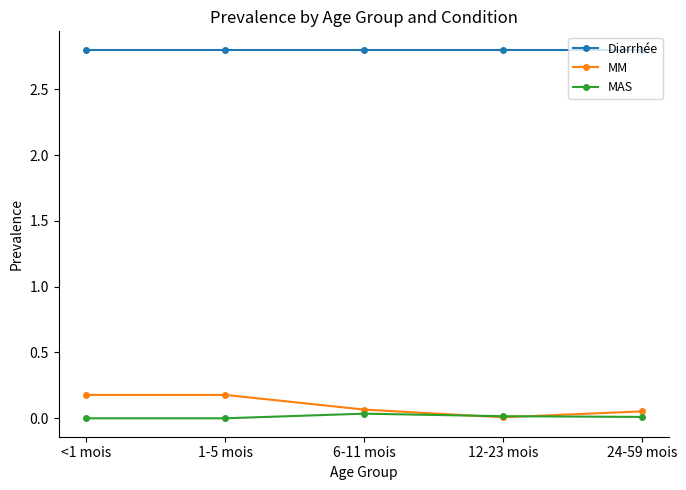

The Diarrhée series shows 2.8 at 24-59 mois. True or false?

True